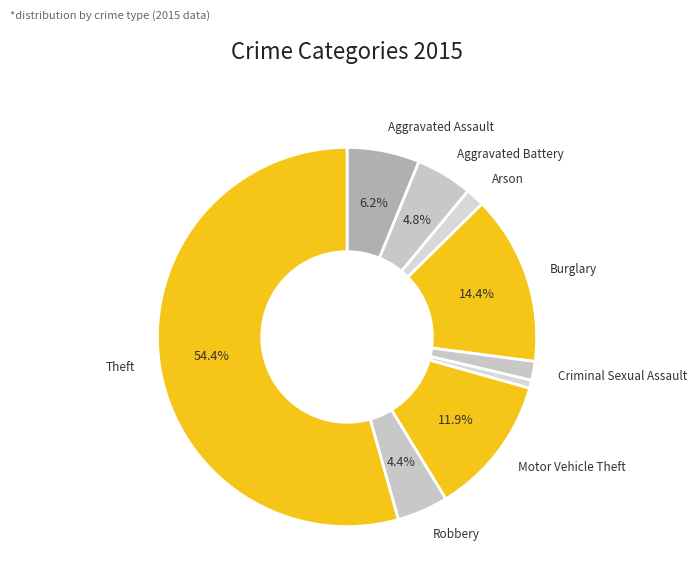

How many slices are in this pie chart?

9